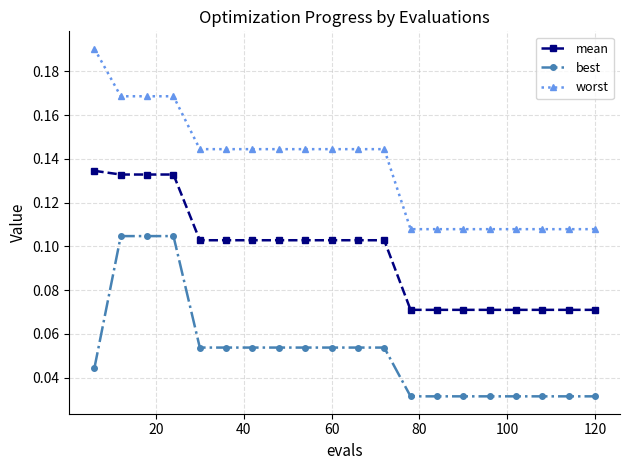

True or false: worst and mean cross at least once.

False